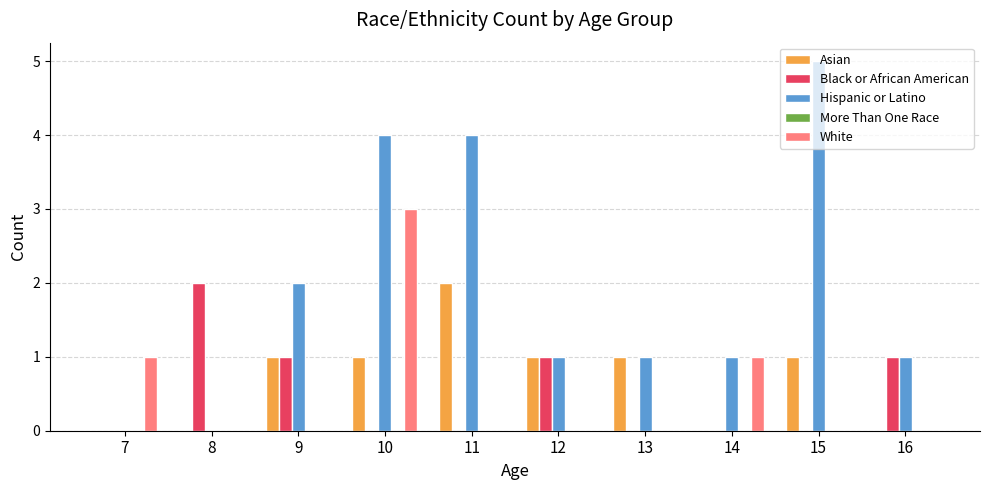

How many categories are shown in the chart?

10